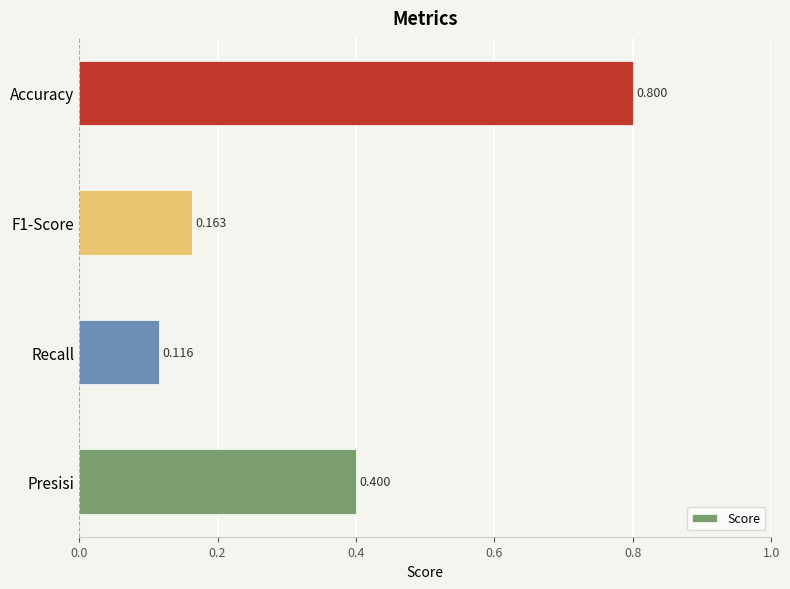

How many distinct data groups are displayed?

1